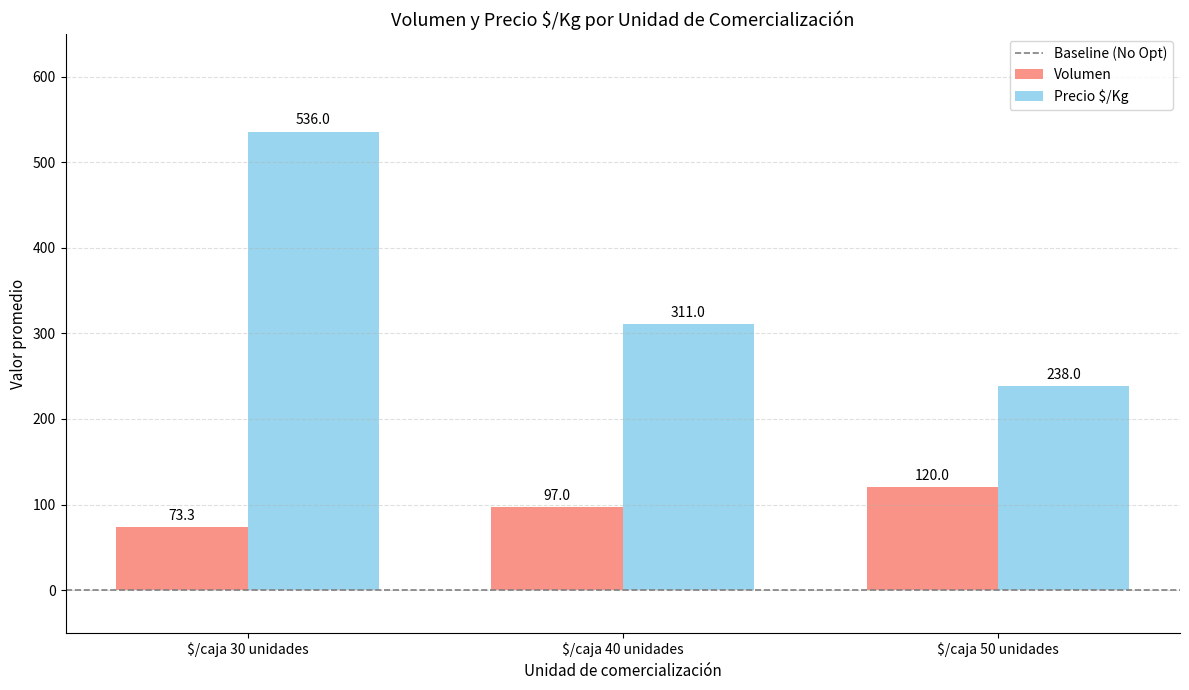

At which label does Precio $/Kg first exceed 311?

$/caja 30 unidades